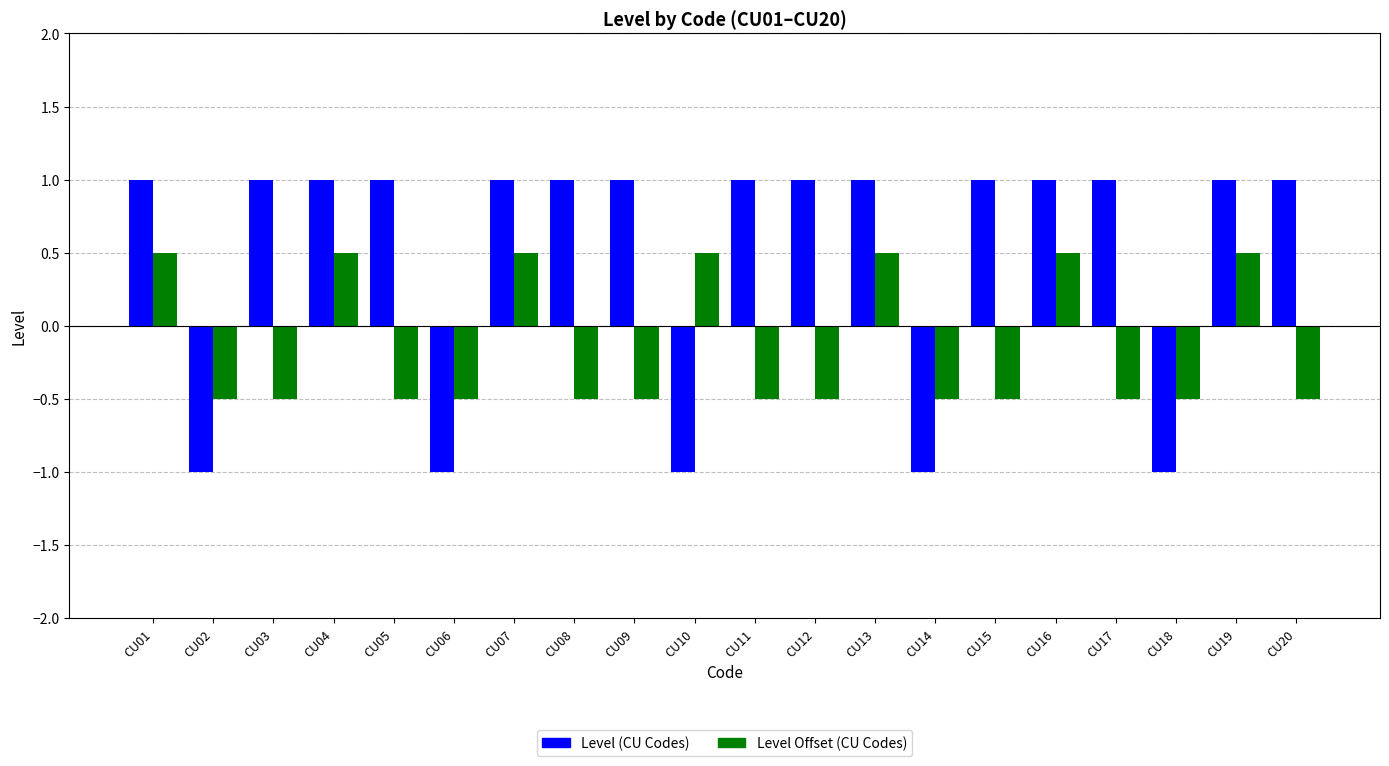

How many categories are shown in the chart?

20